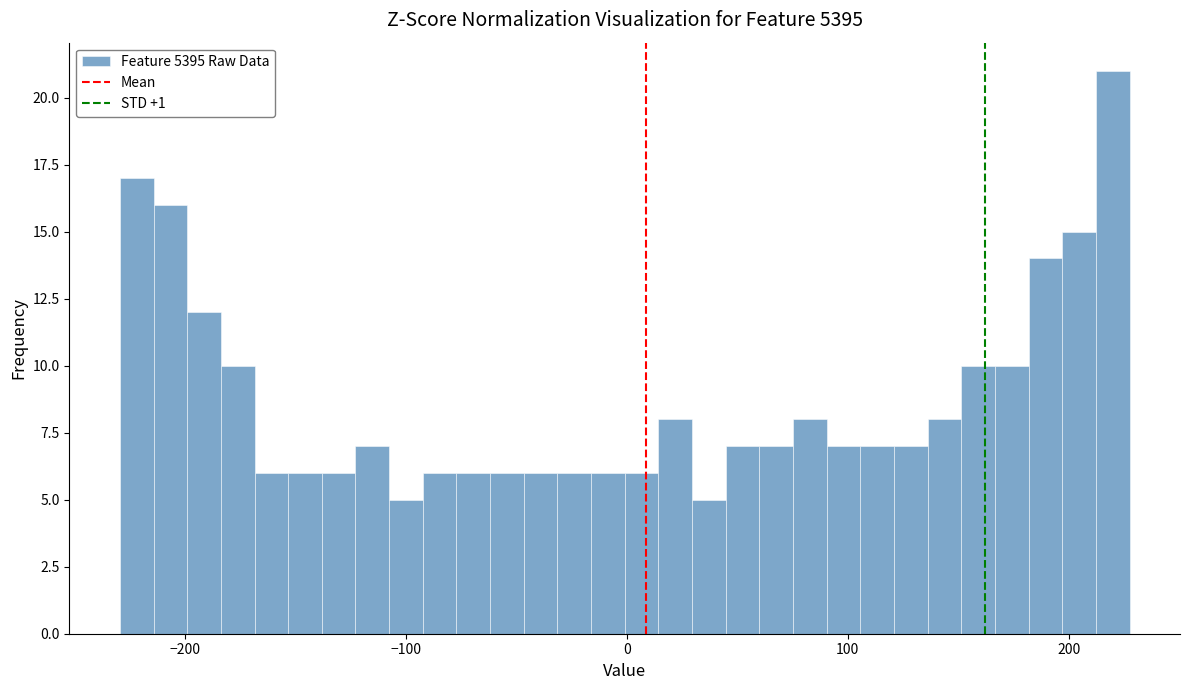

Read against the x-axis, roughly where is the centre of the tallest bar?

220